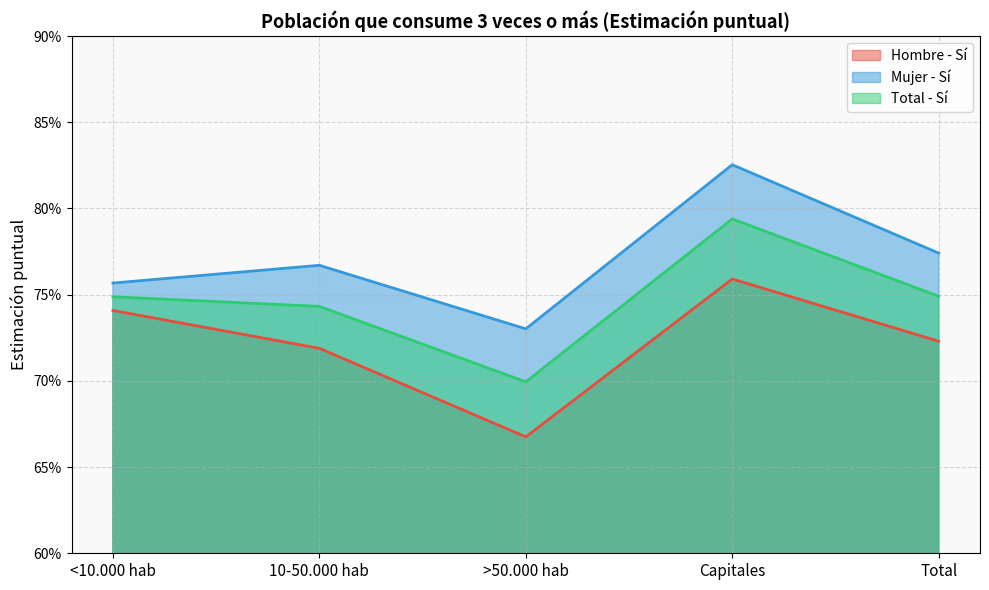

What is the maximum value shown in the chart?

0.8